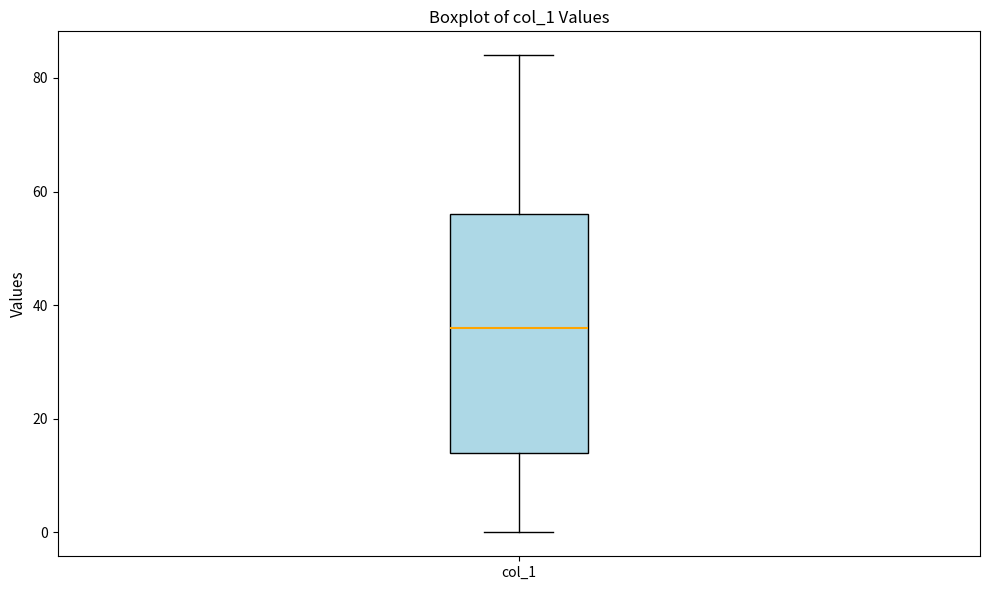

Where is the lower edge of the box for col_1 on the y-axis? The values are not printed on the chart, so give them approximately, as read against the axis.

14